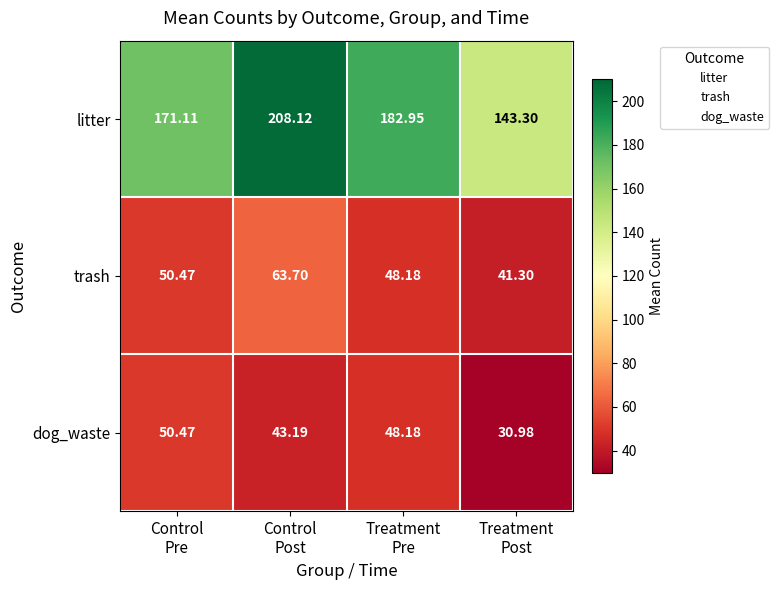

Which series has the largest total across all categories?

litter